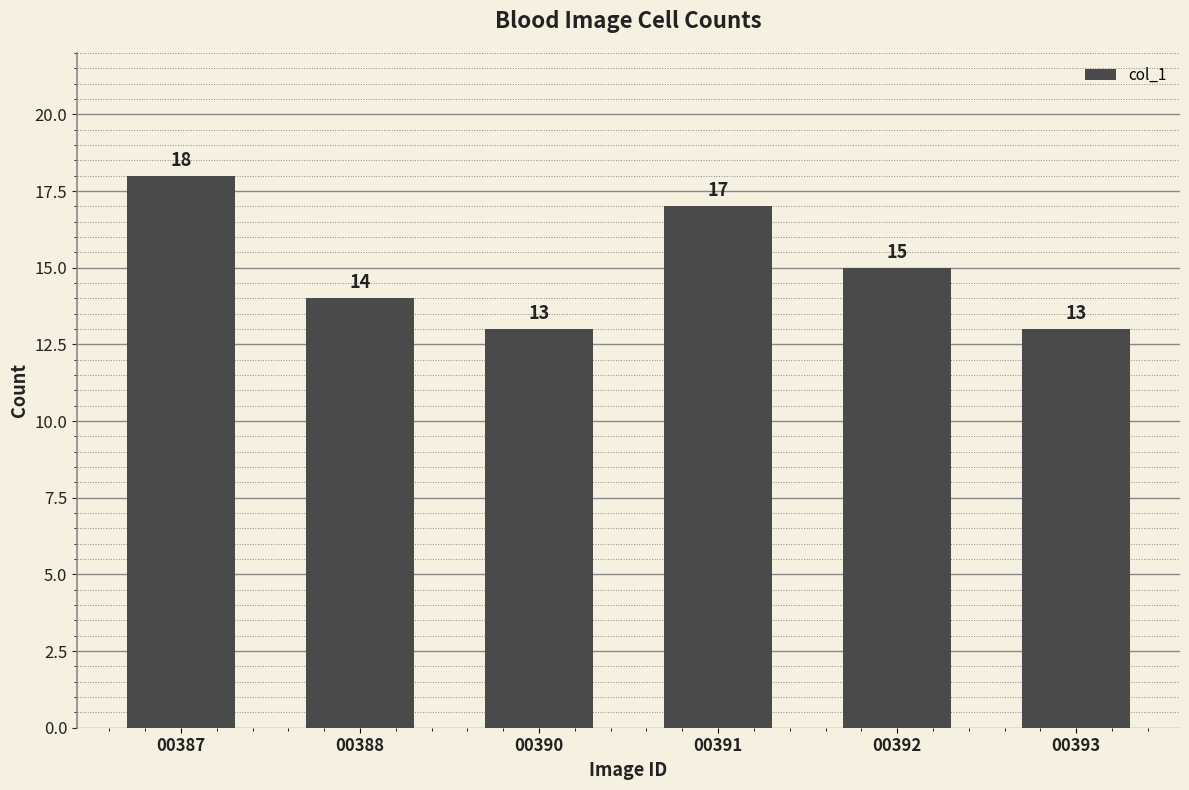

What is the difference between the values at 00392 and 00393?

2